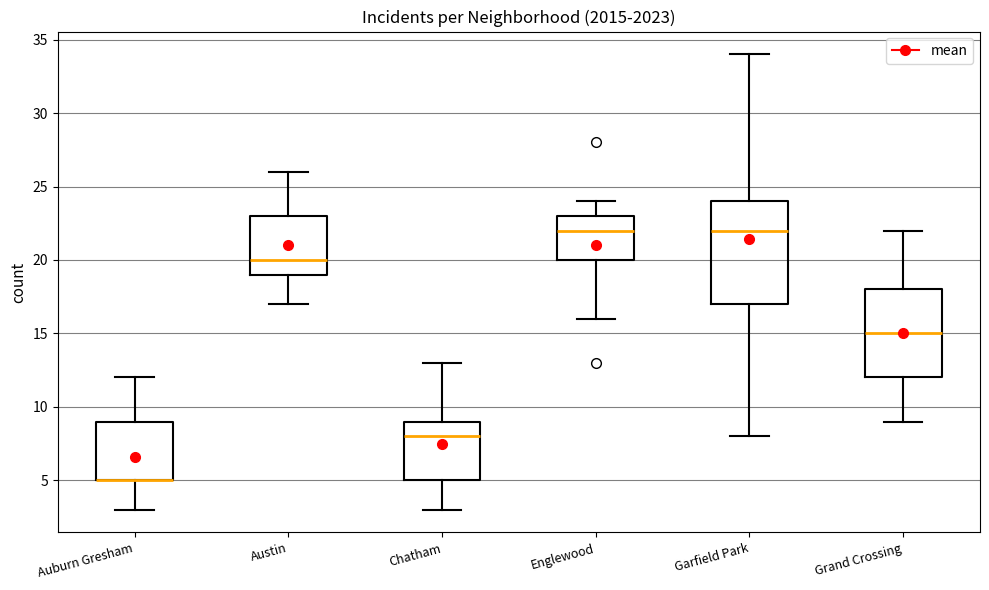

Comparing the boxes themselves (not the whiskers), which one is the tallest?

Garfield Park